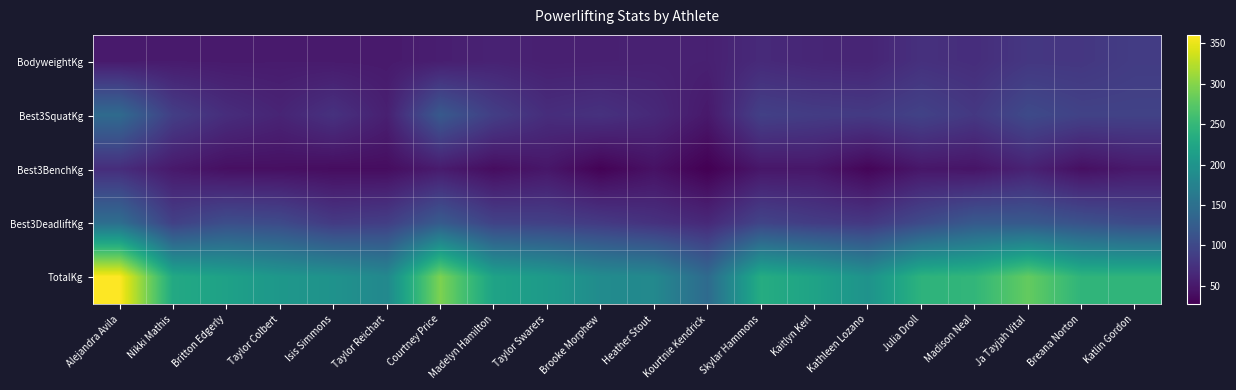

Which series has the largest total across all categories?

TotalKg